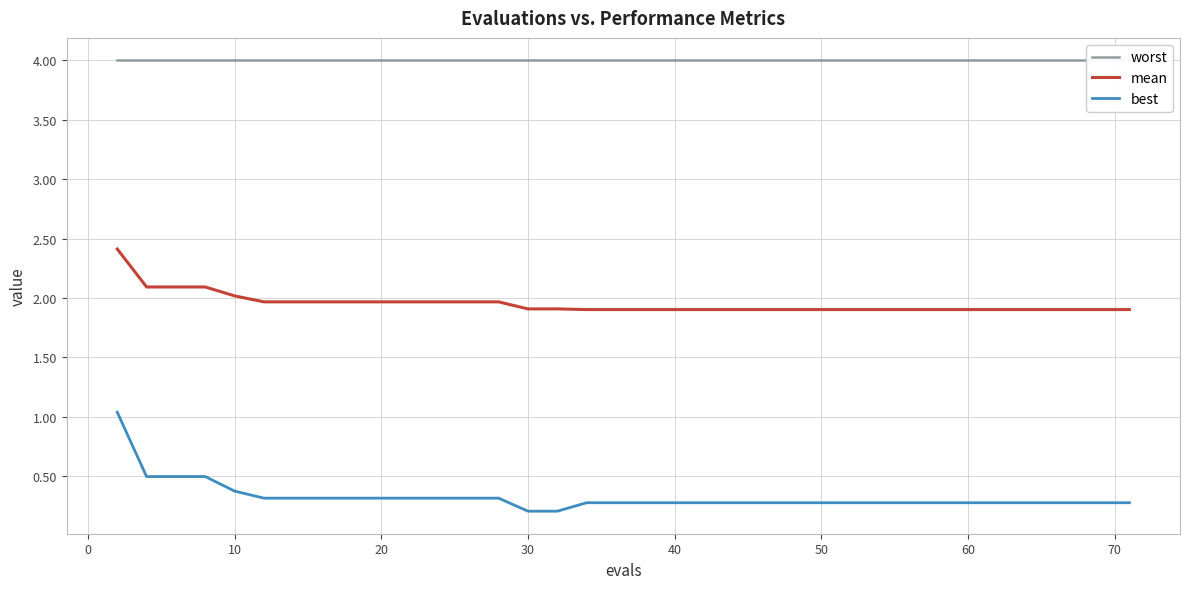

How many lines are shown in the chart?

3